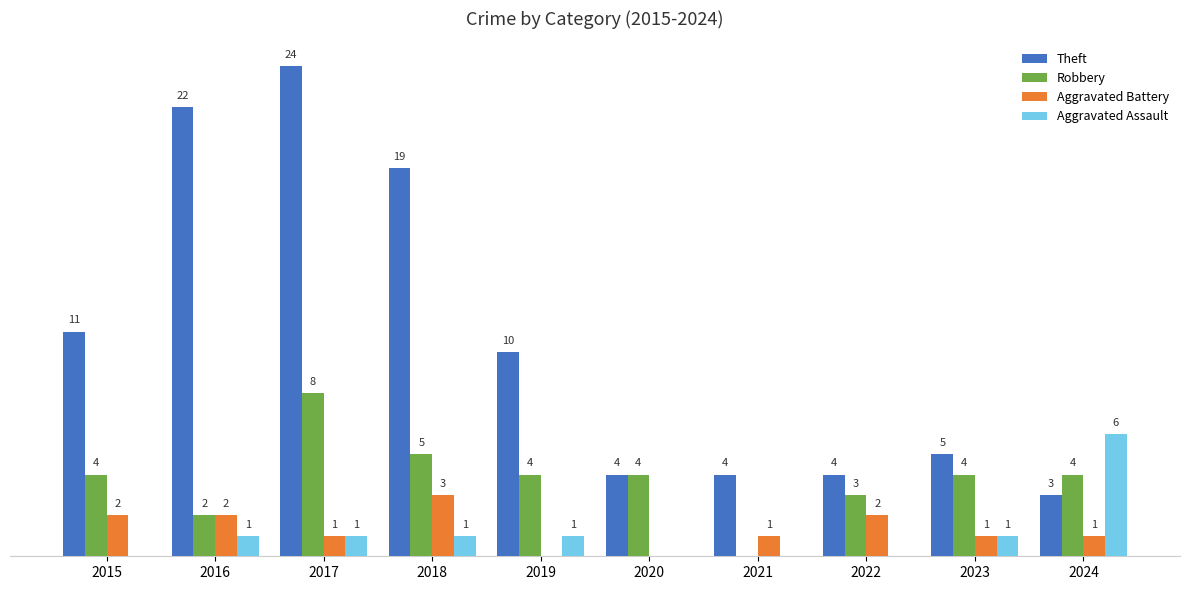

What are all the series names shown in the legend?

Theft, Robbery, Aggravated Battery, Aggravated Assault